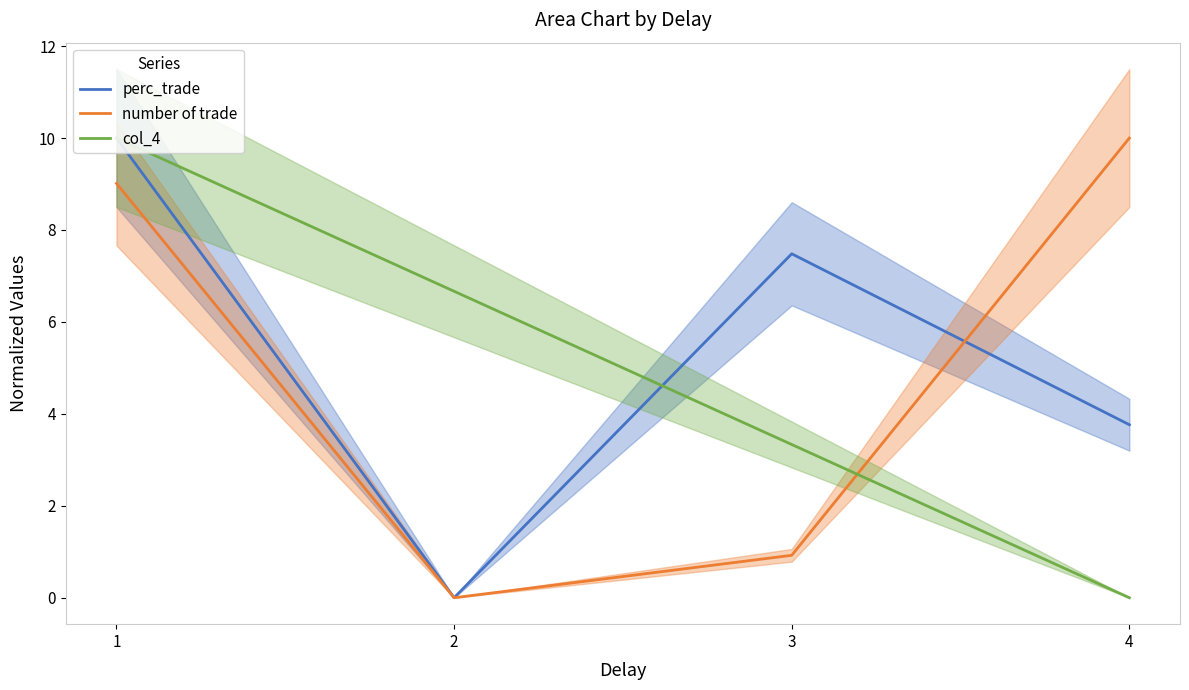

Which series has the largest total across all categories?

perc_trade